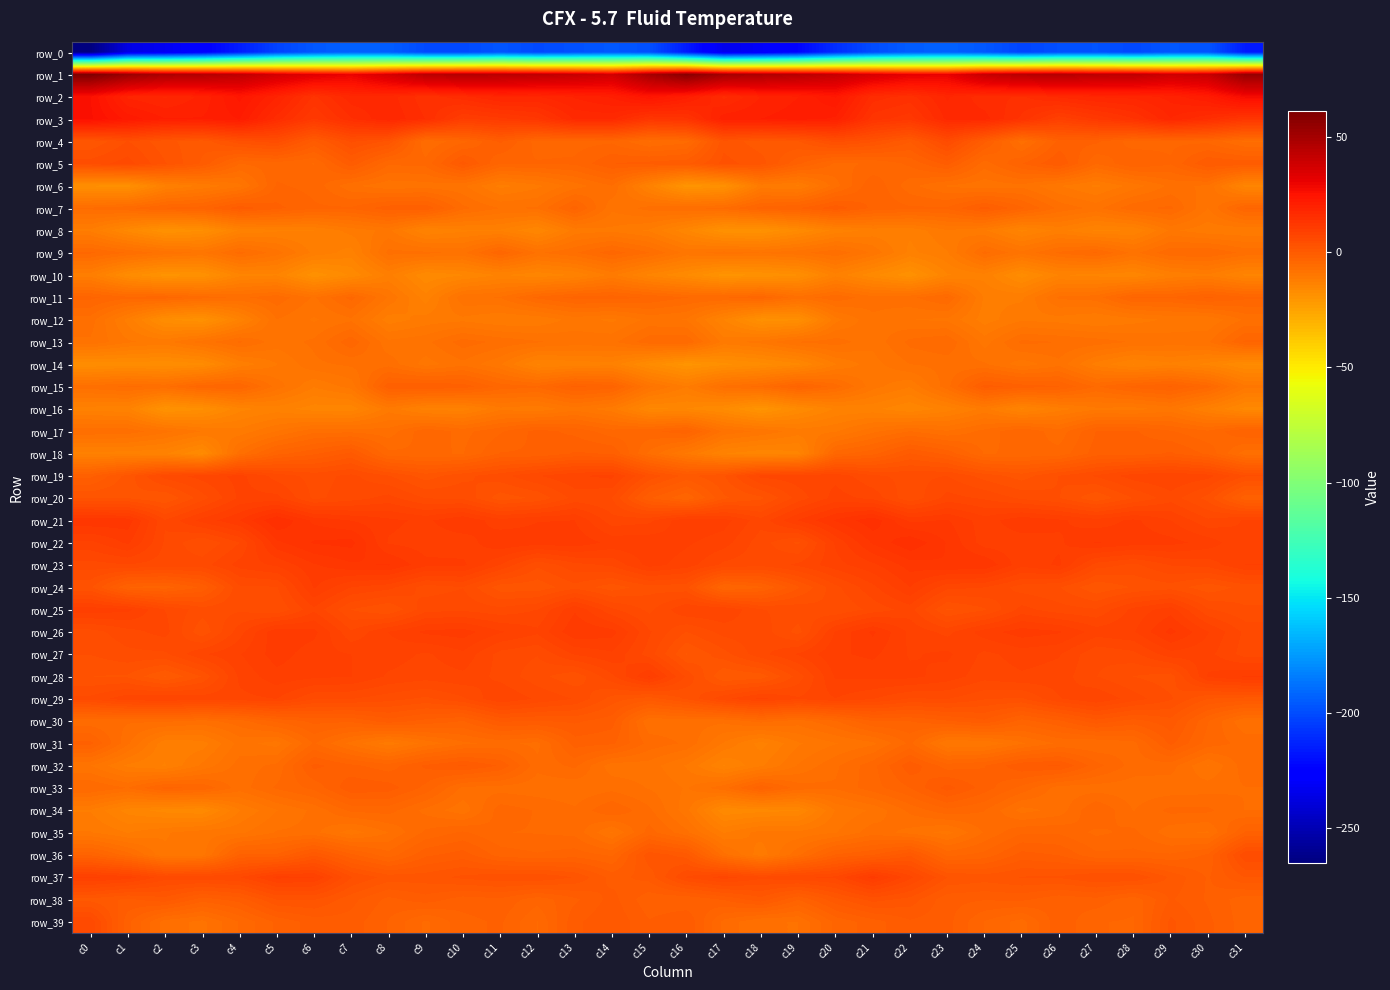

At how many categories does at least one series exceed 1?

32